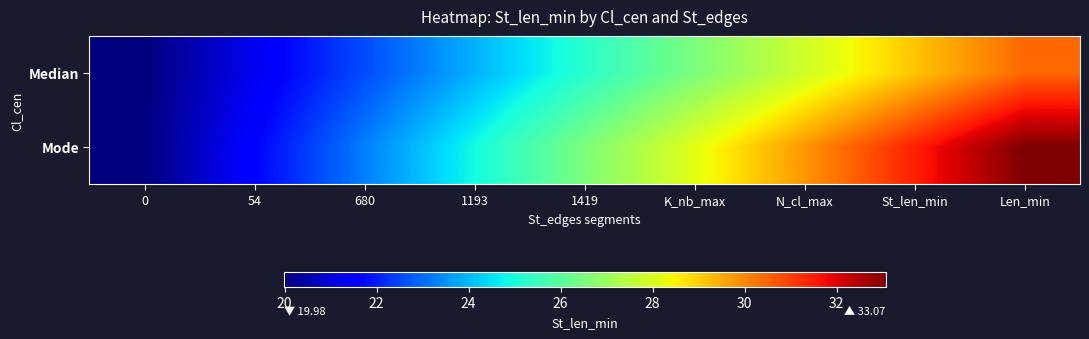

Which label corresponds to the largest value in the chart?

Len_min